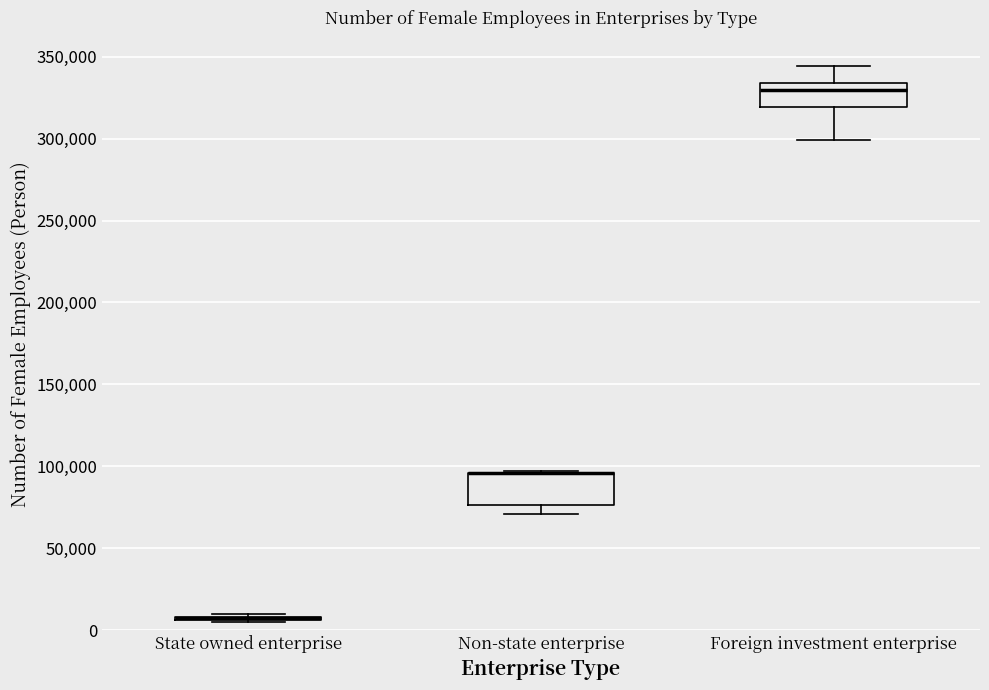

Where does the lower whisker of the box for Foreign investment enterprise end on the y-axis? The values are not printed on the chart, so give them approximately, as read against the axis.

300000